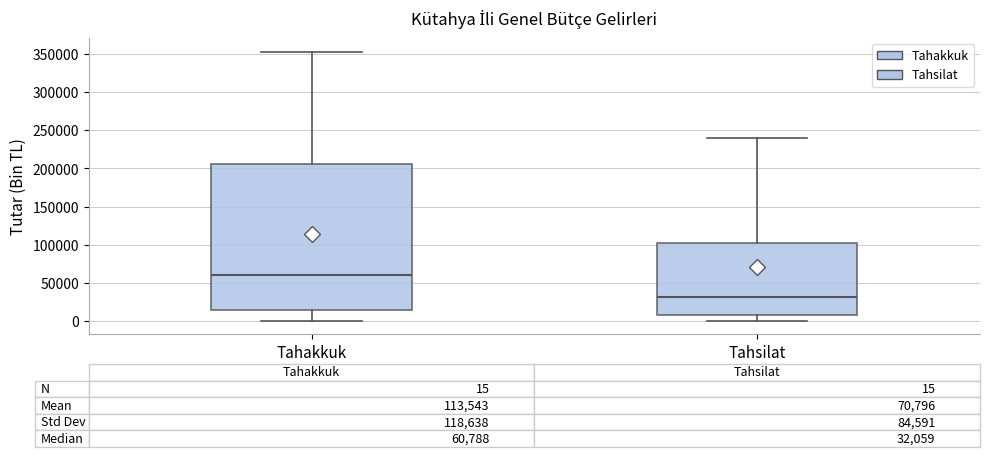

Which box has the highest median line?

Tahakkuk